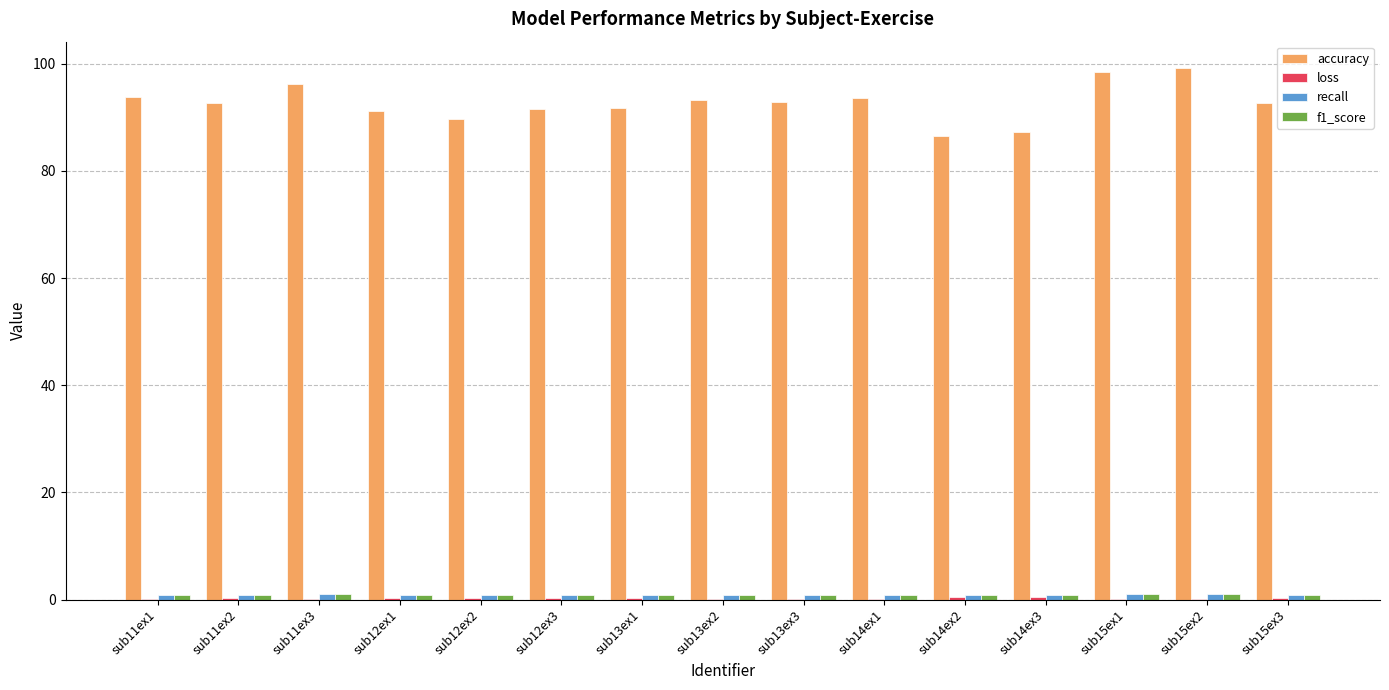

How many groups of bars are there?

15